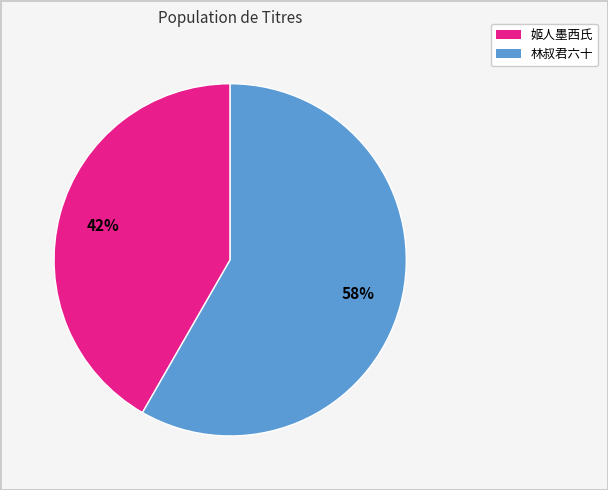

Does any single category account for the majority?

Yes